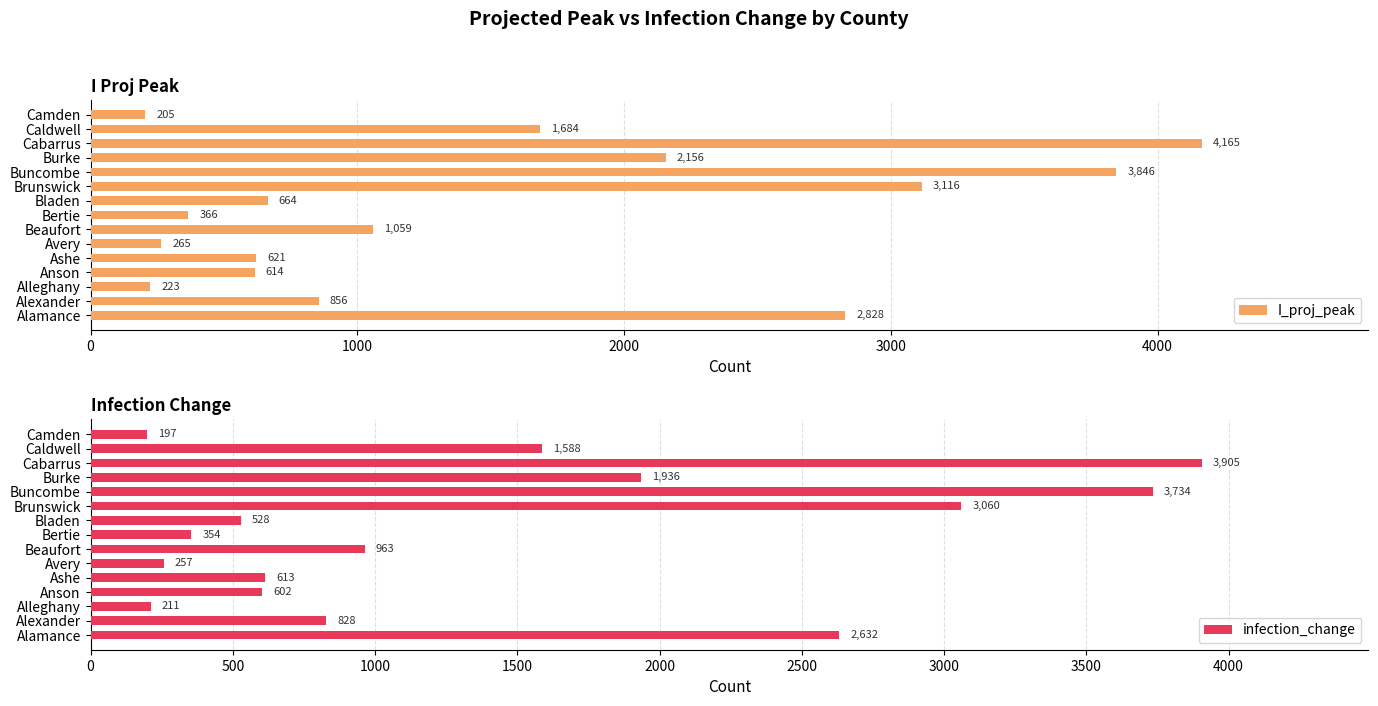

Which category has the lowest value in the infection_change series?

Camden